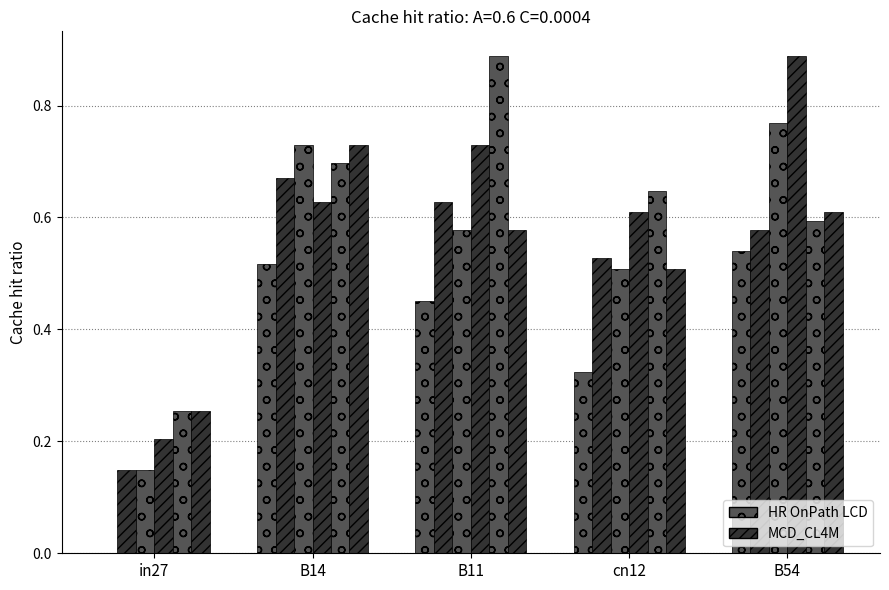

Between in27 and B14, which is larger?

B14